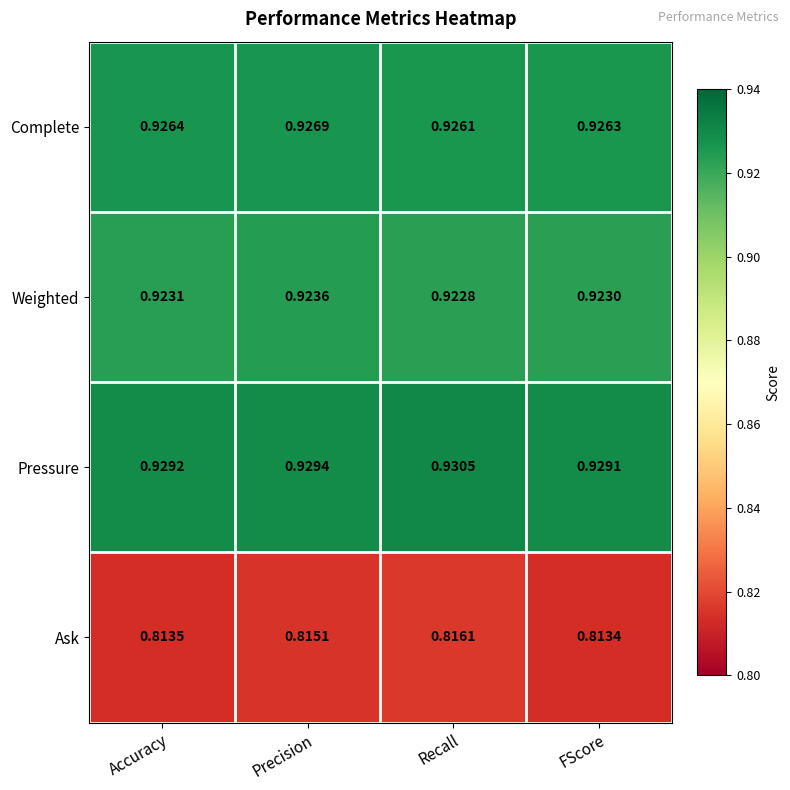

Which label corresponds to the smallest value in the chart?

FScore